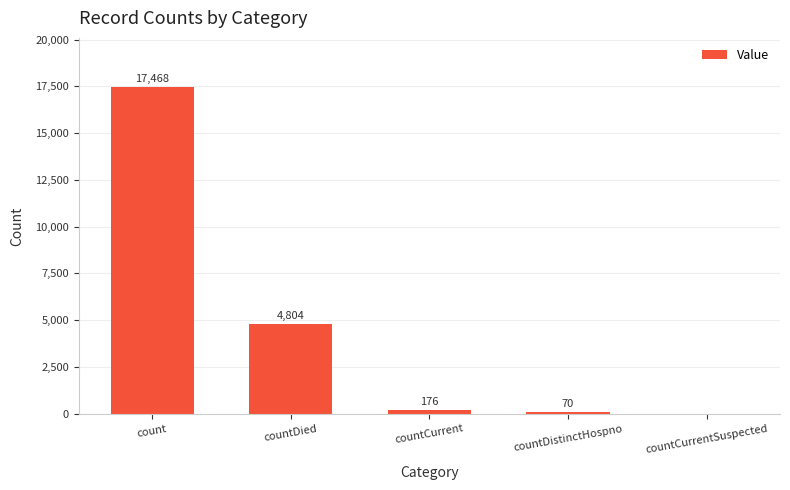

Which label corresponds to the largest value in the chart?

count